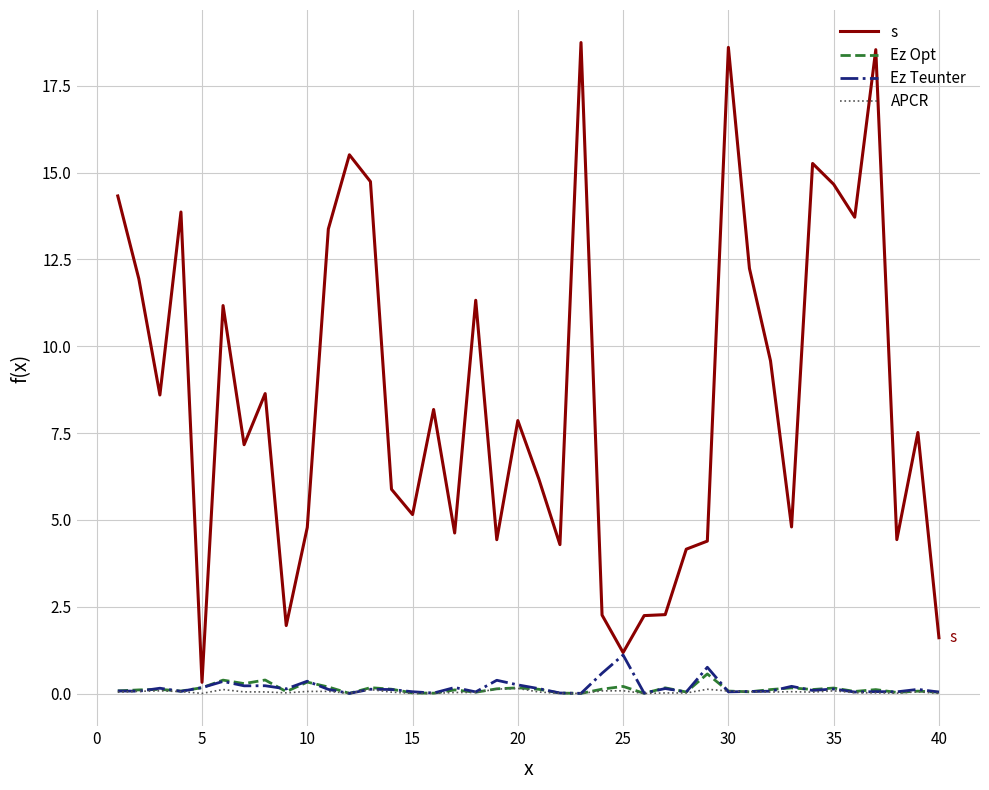

Which series has the largest range (max minus min)?

s